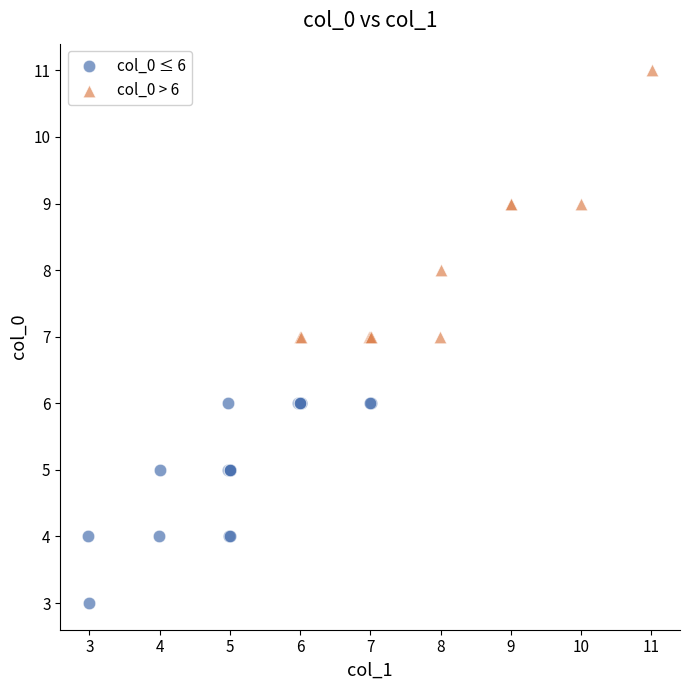

Which series has the largest Y range (max minus min)?

col_0 > 6